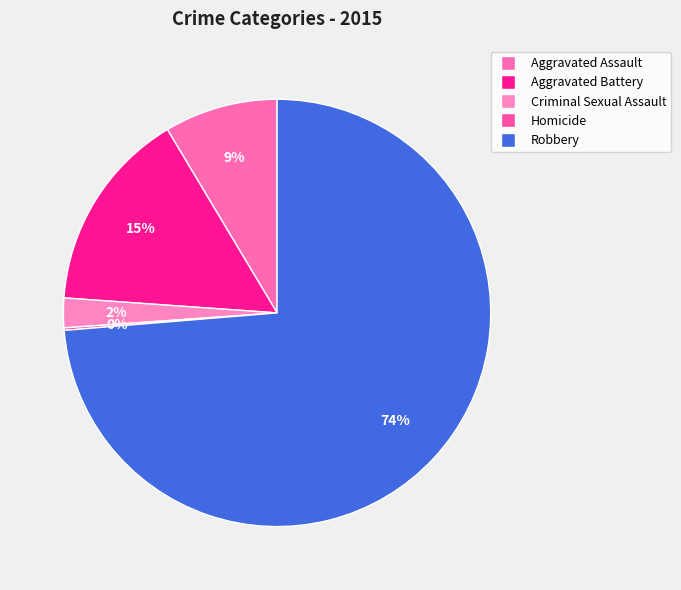

Does Robbery account for over 50% of the chart?

Yes